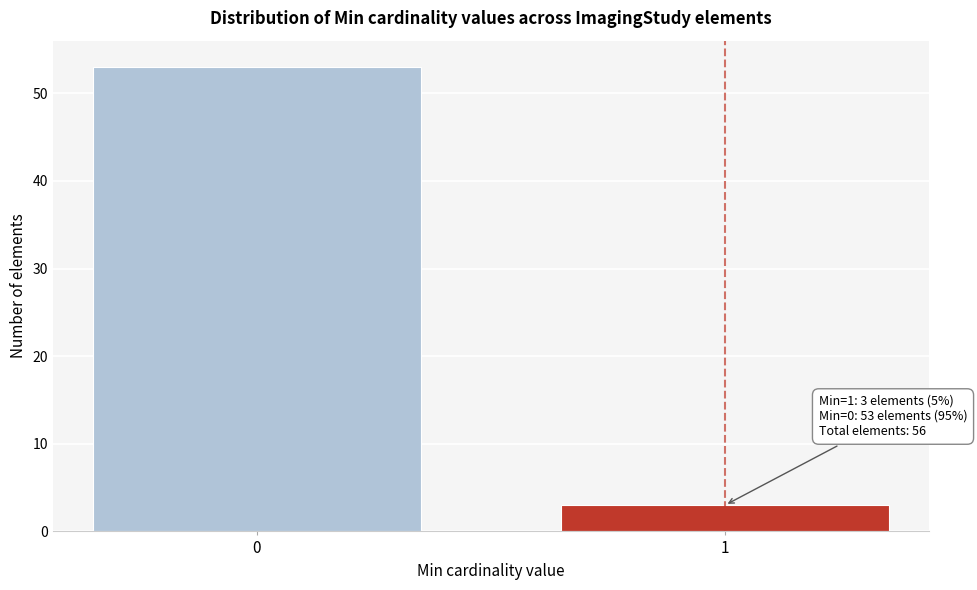

Reading right to left, what are all the values shown in this chart?

1=3	0=53